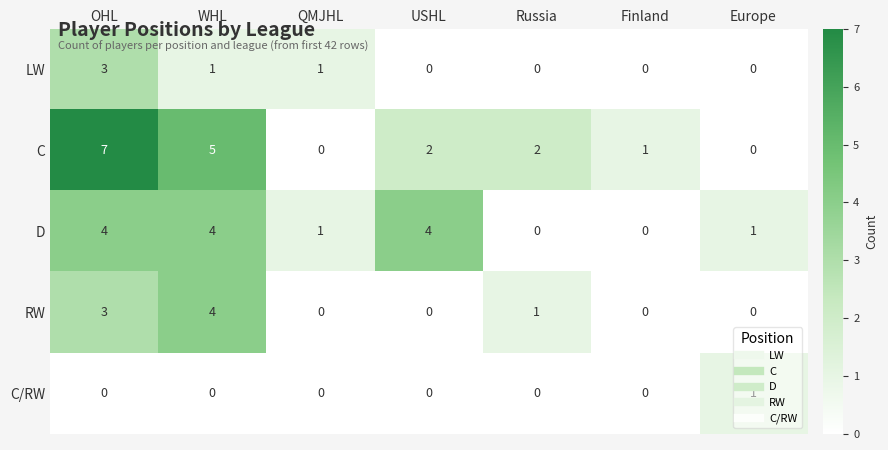

Which category has the highest value across all series?

OHL